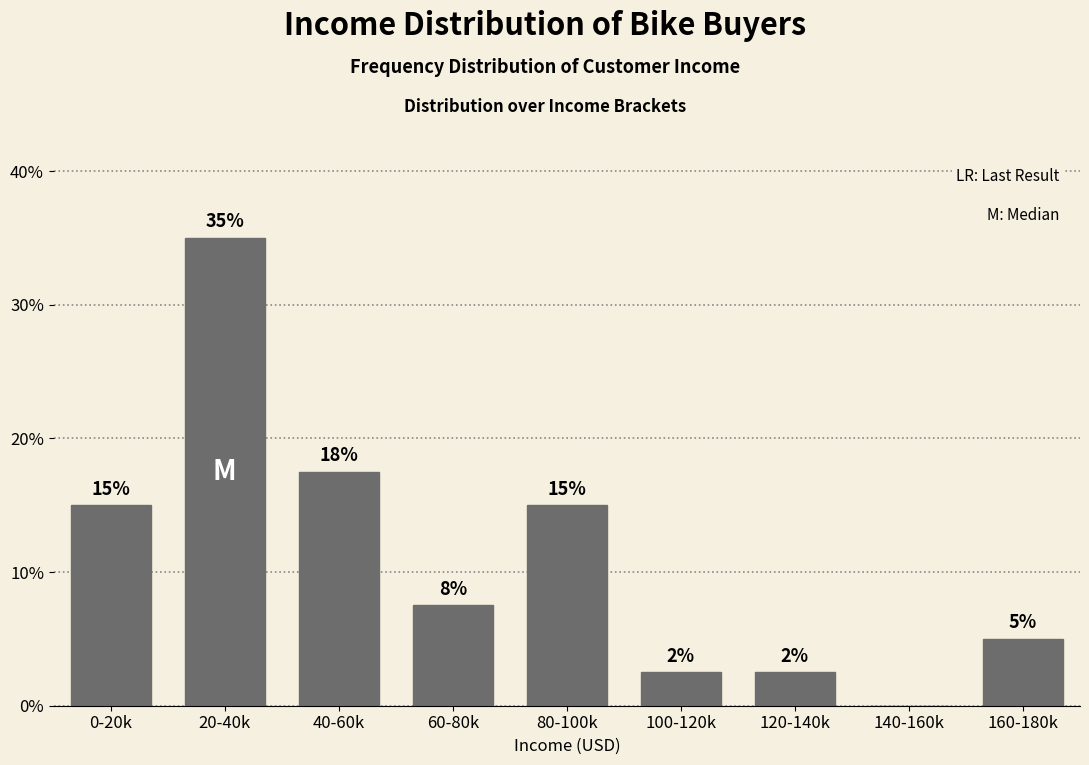

The chart shows a value of 20.1 at 20-40k. True or false?

False